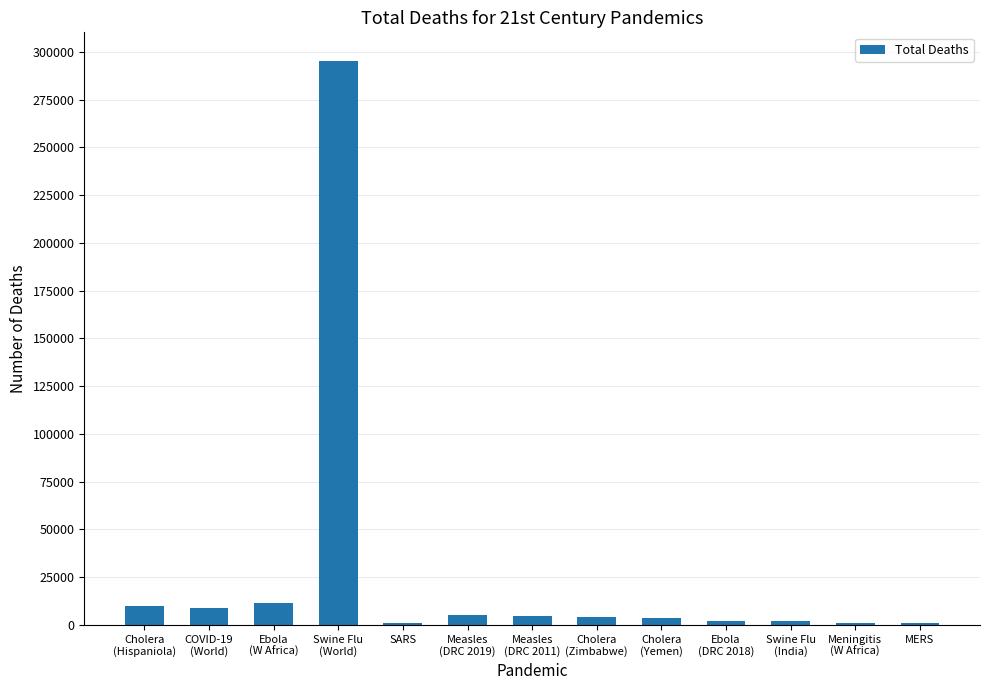

The value at Ebola
(DRC 2018) is 2253. True or false?

True